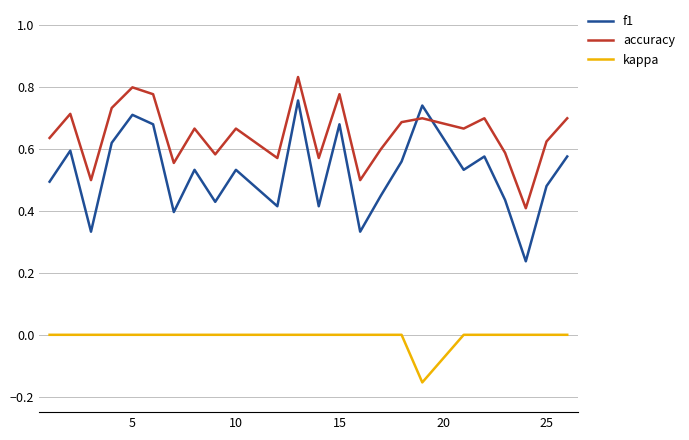

List the series in order of their overall mean, highest first.

accuracy, f1, kappa